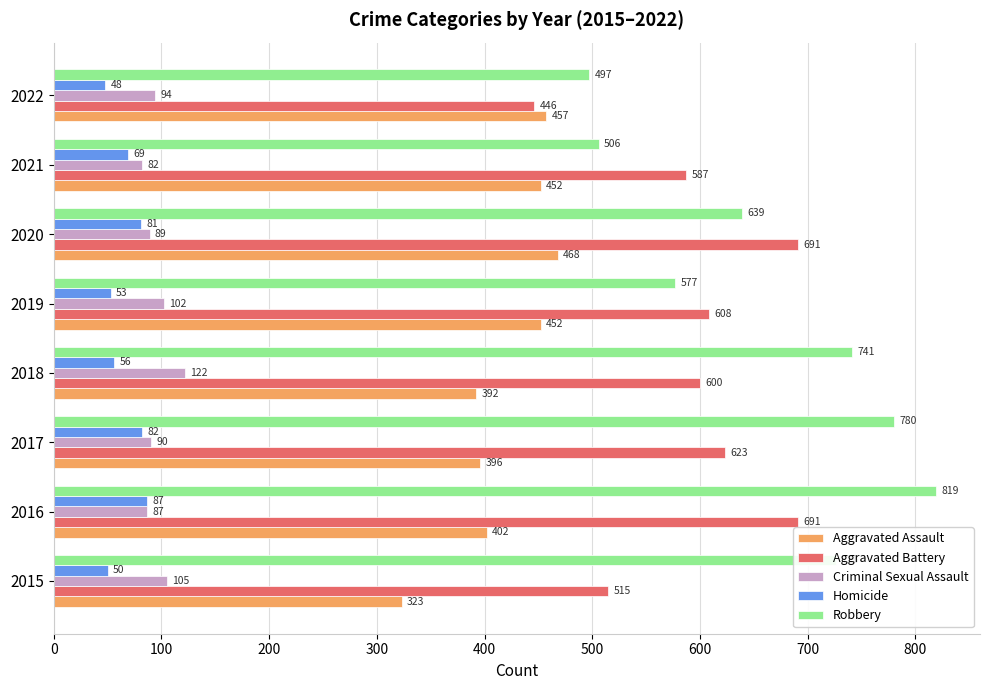

Where is Homicide nearest to the value 67?

2021